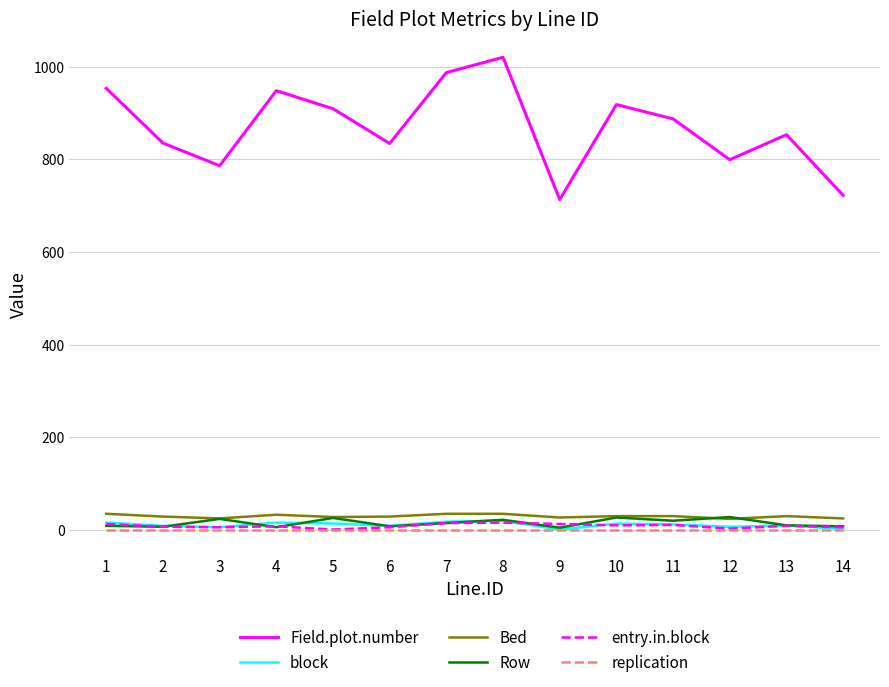

What is the maximum value for entry.in.block?

16